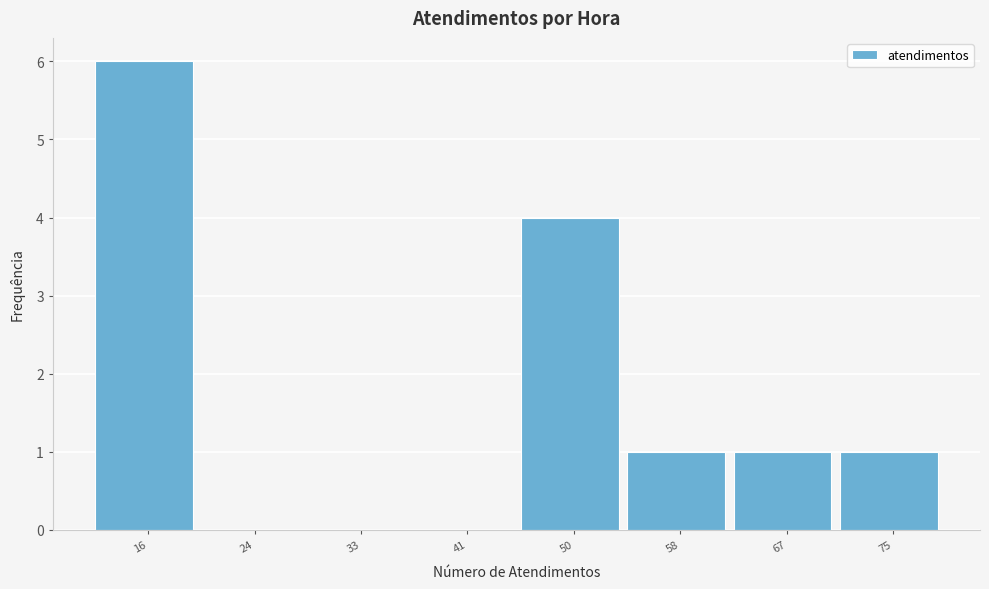

Reading right to left, transcribe all the data shown in this chart.

75=1	67=1	58=1	50=4	41=0	33=0	24=0	16=6